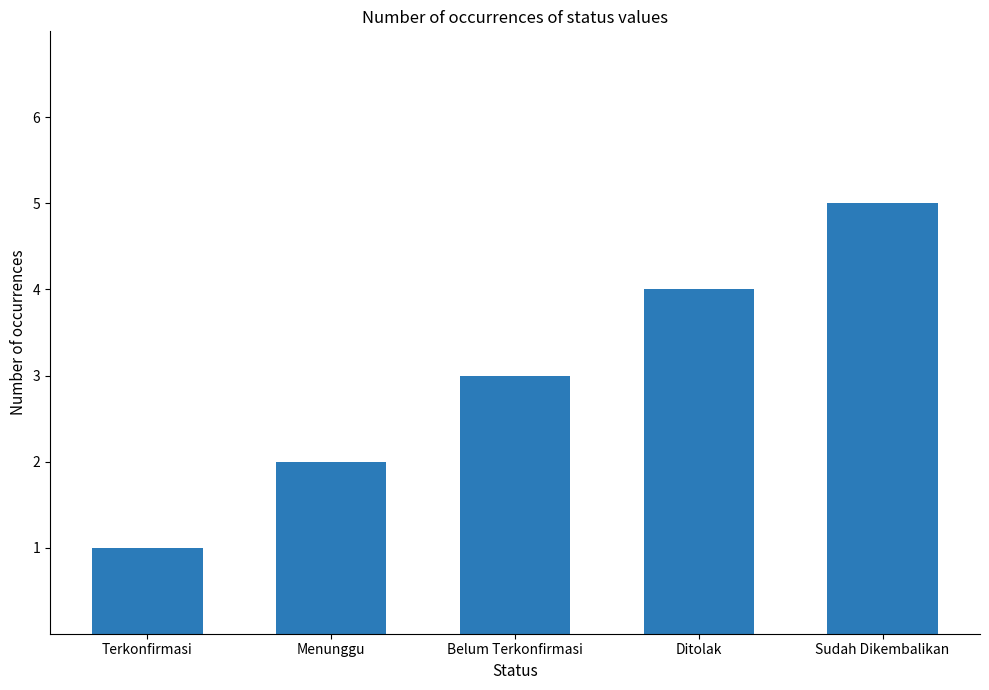

List the labels in order of value, largest first.

Sudah Dikembalikan, Ditolak, Belum Terkonfirmasi, Menunggu, Terkonfirmasi